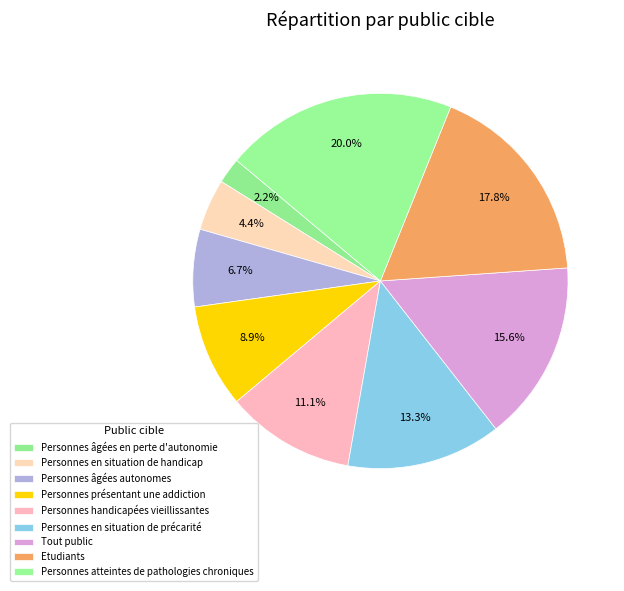

Which has a higher value, Personnes en situation de handicap or Etudiants?

Etudiants